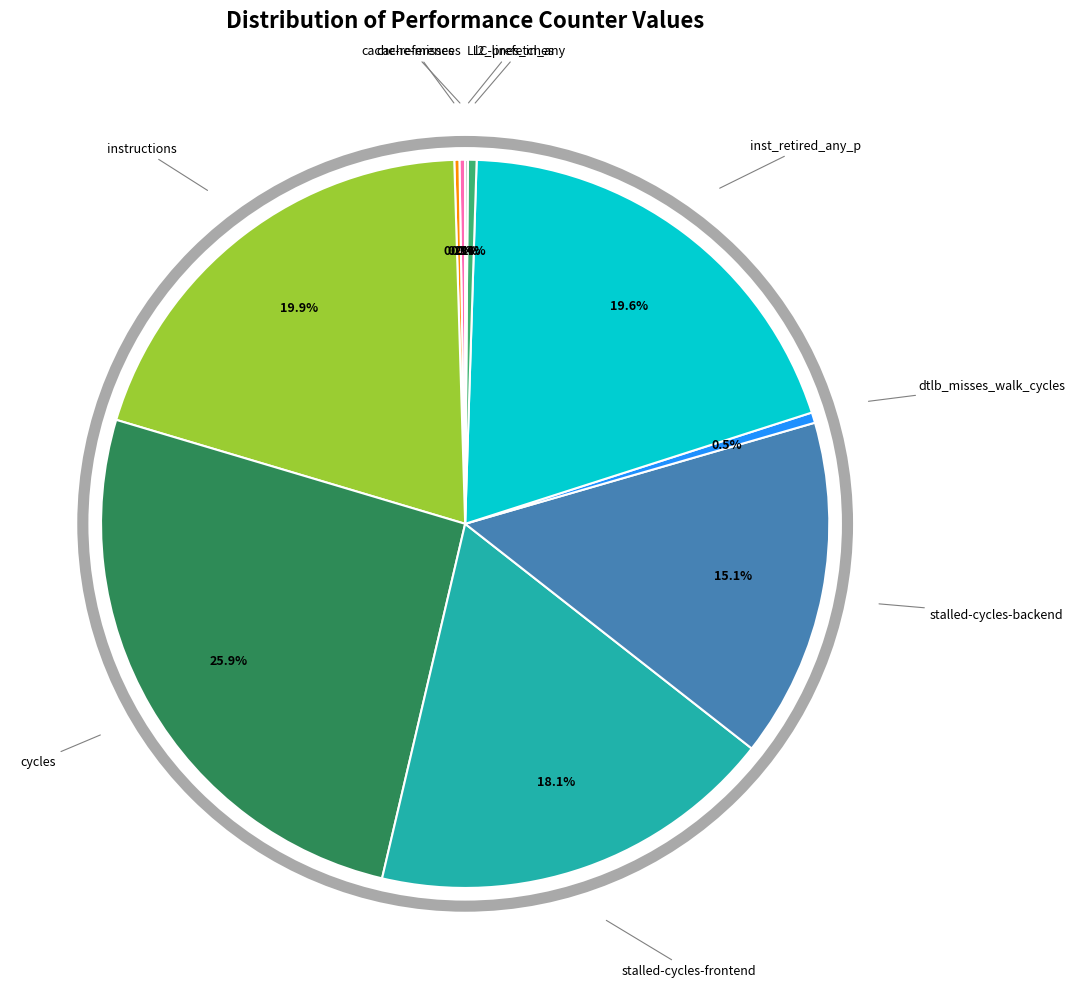

Does any single category account for the majority?

No